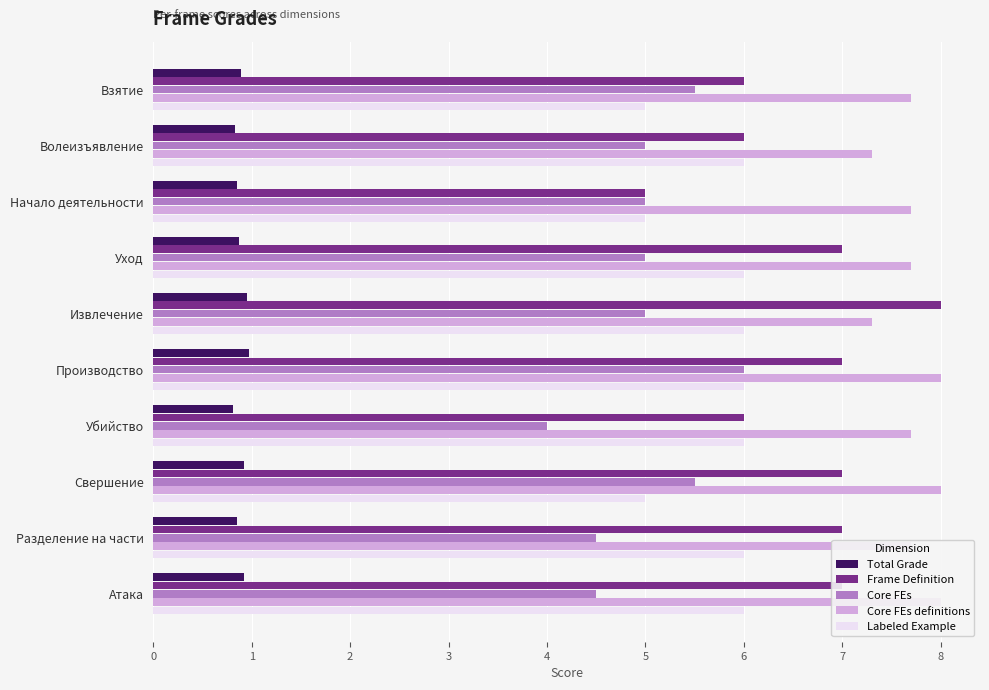

What is the value of the Core FEs definitions bar at the 2nd from the left?

7.3